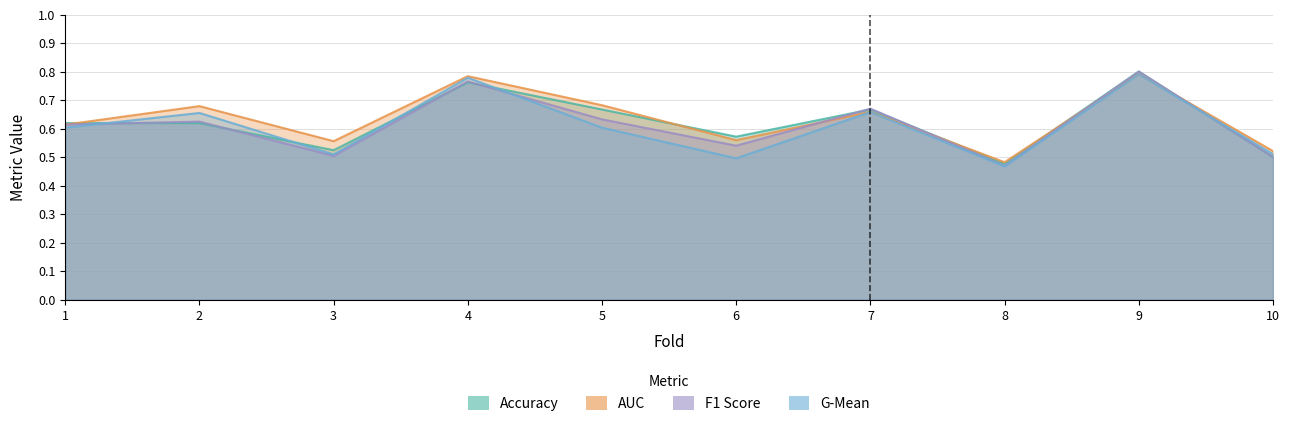

At which label is f1_score closest to 0?

8